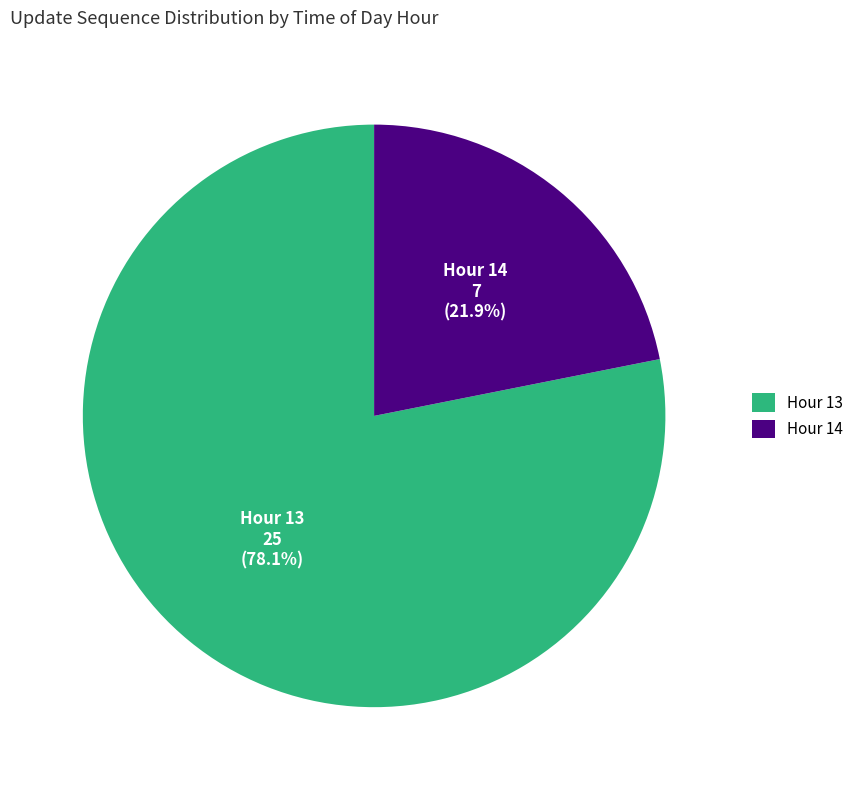

Which category has the biggest portion of the pie?

Hour 13